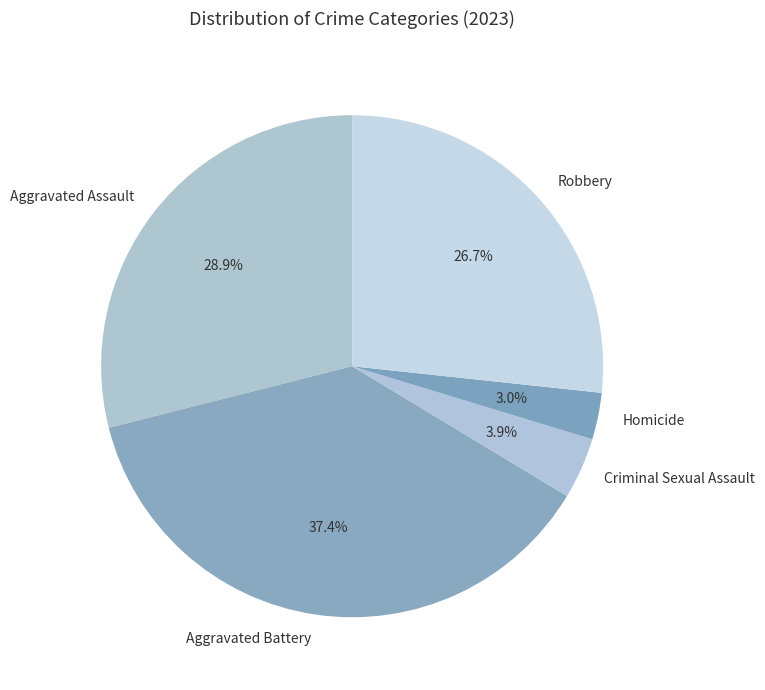

Does any single category account for the majority?

No